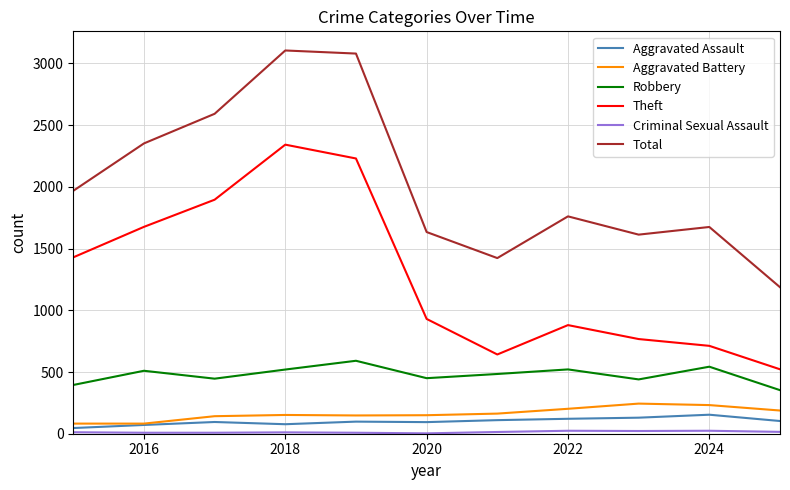

True or false: Theft and Aggravated Battery cross at least once.

False